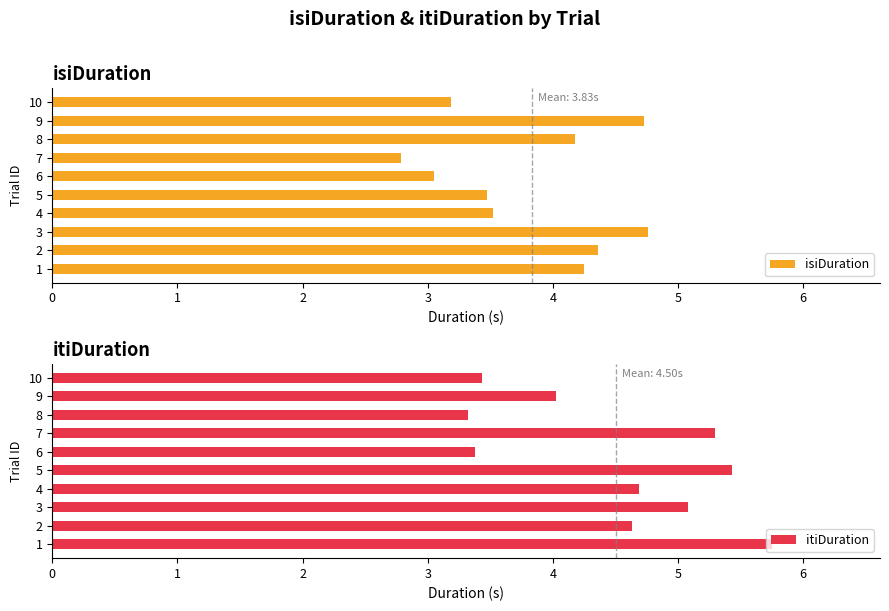

What is the difference between the maximum and minimum values in the isiDuration series?

2.0